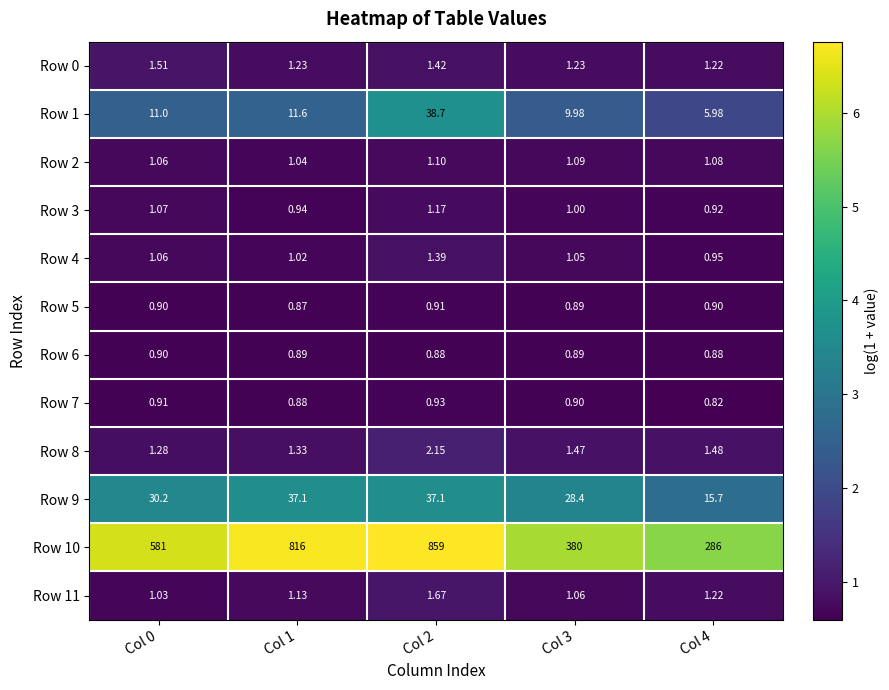

Is the value of Row 2 at Col 4 greater than the value of Row 0 at Col 4?

No